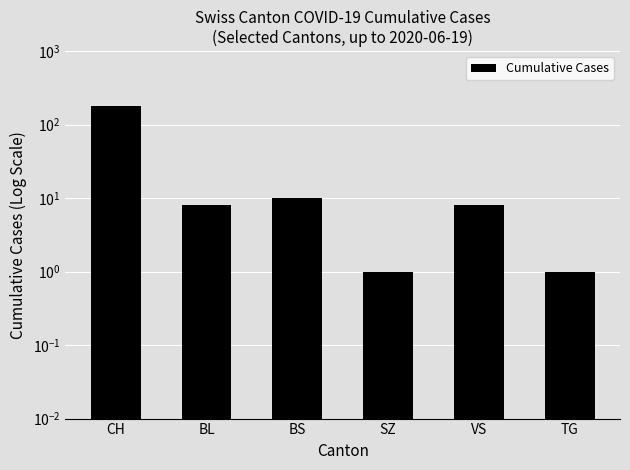

What value does the data have at BL?

8